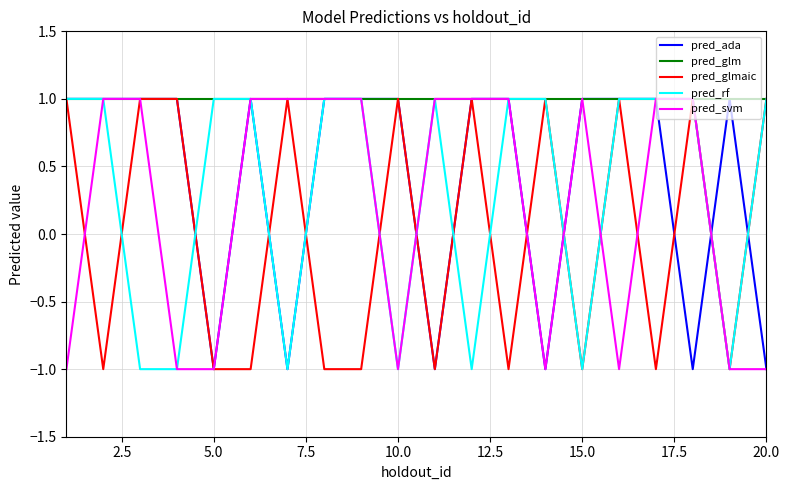

Which series has the largest total across all categories?

pred_glm